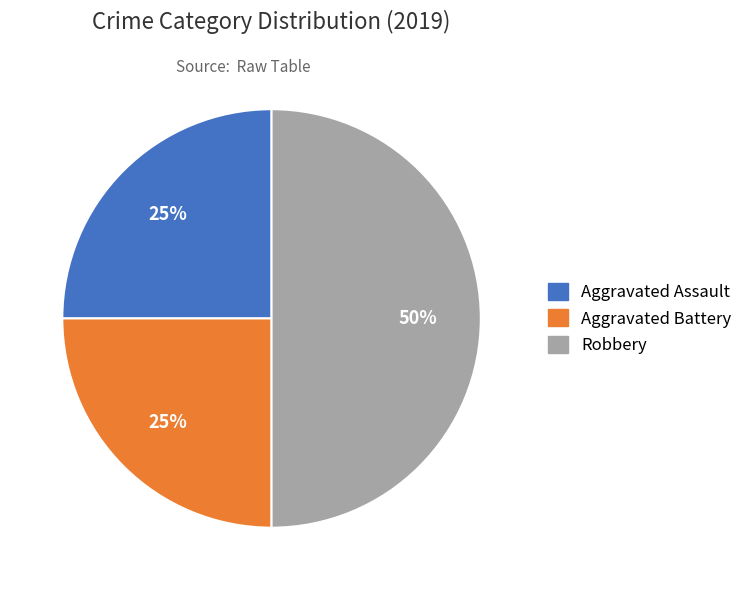

The Aggravated Assault slice represents 15% of the pie. True or false?

False